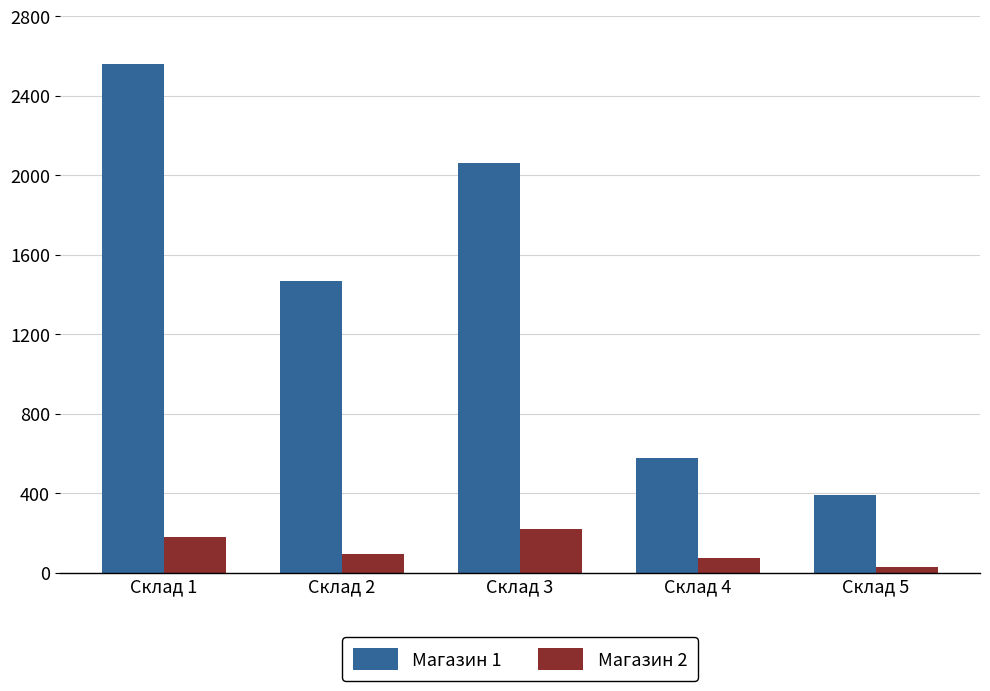

How many values in the Магазин 2 series are below 94?

2